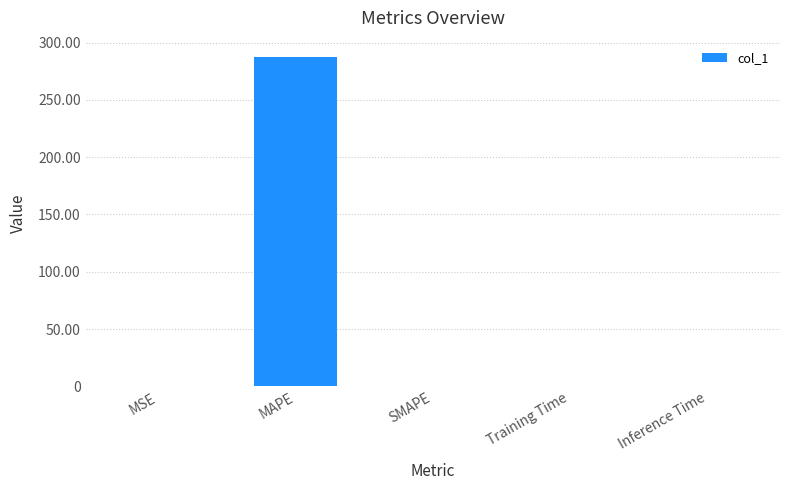

The chart shows a value of 0.0 at Inference Time. True or false?

True